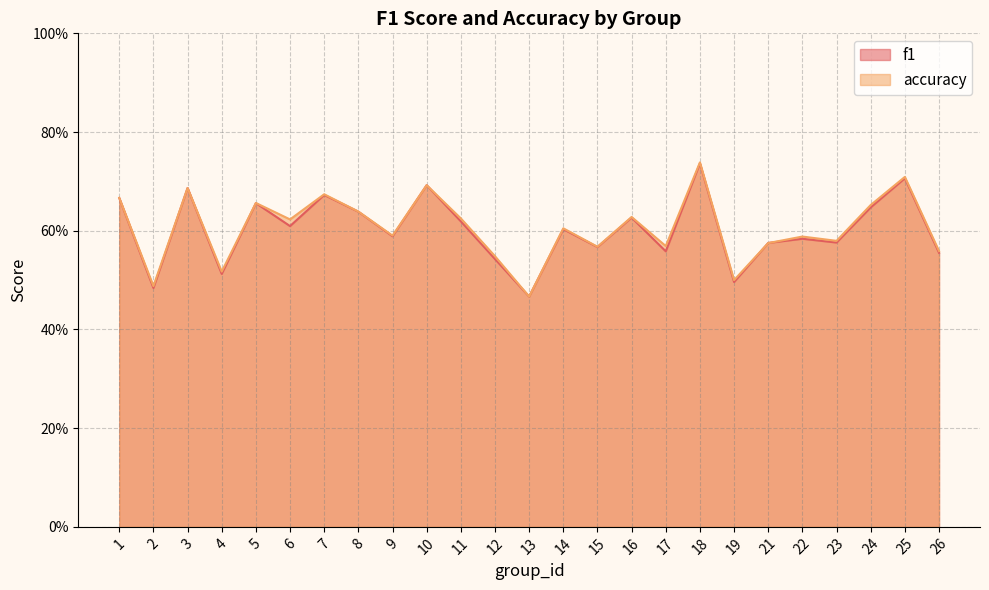

Rank the series by their maximum value, from highest to lowest.

accuracy, f1